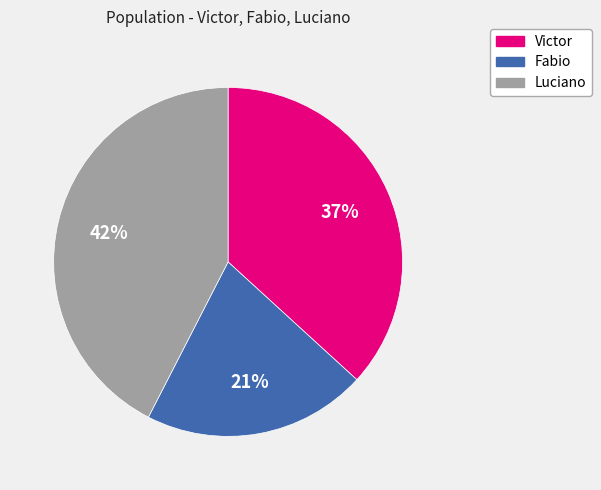

Is the sum of Fabio and Victor greater than half?

Yes